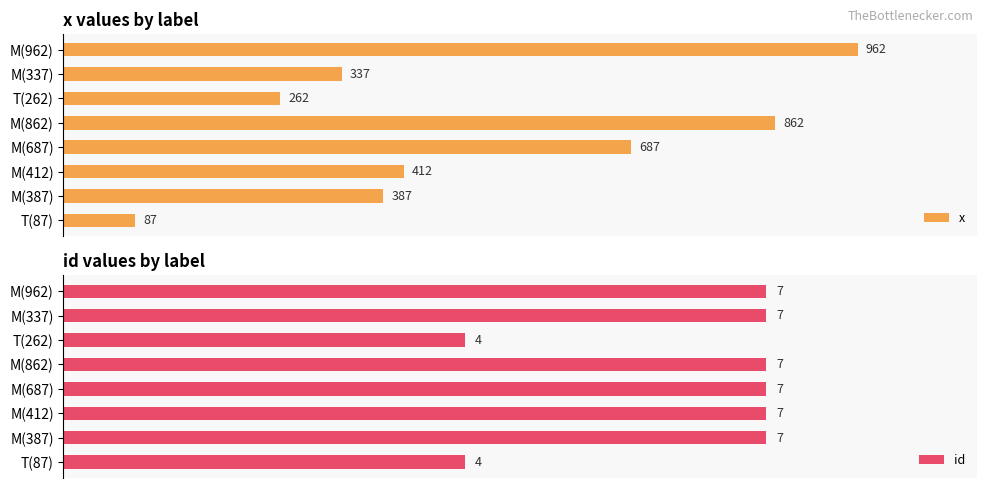

Rank the categories by x value from lowest to highest.

T(87), T(262), M(337), M(387), M(412), M(687), M(862), M(962)